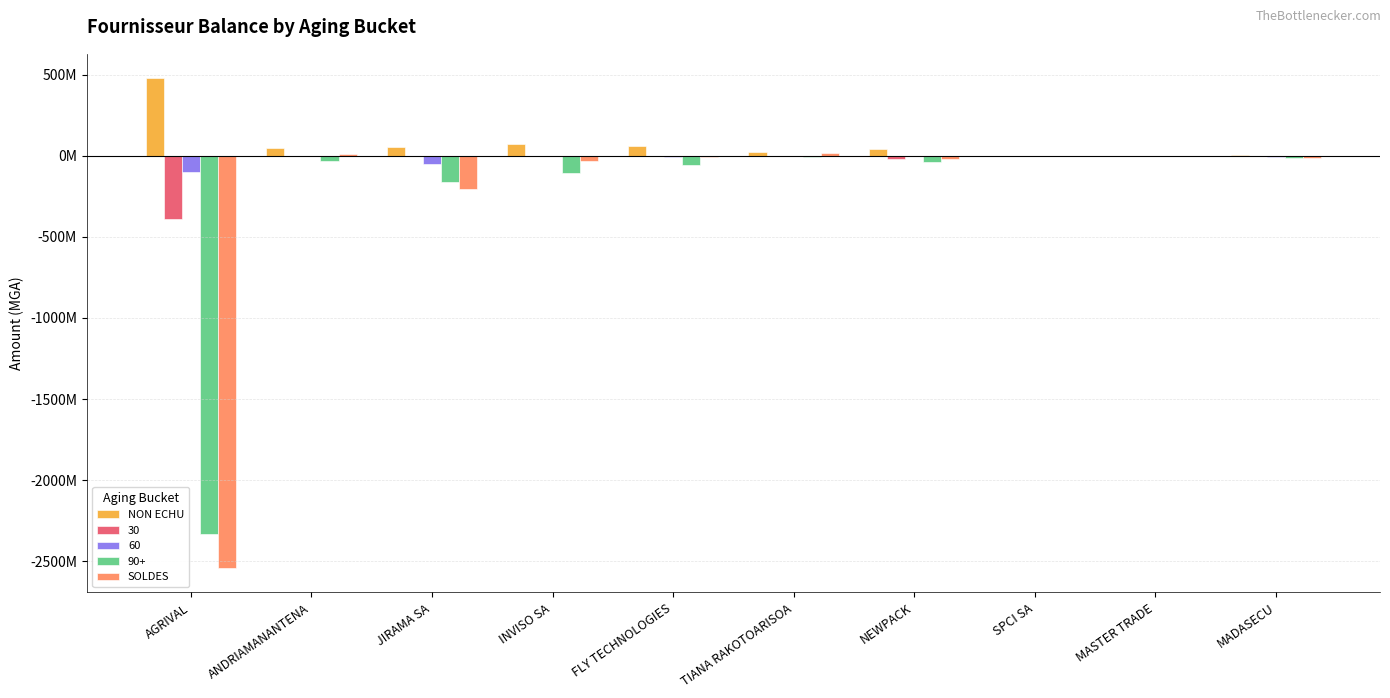

Are the bars grouped side by side (vs. stacked)?

Yes